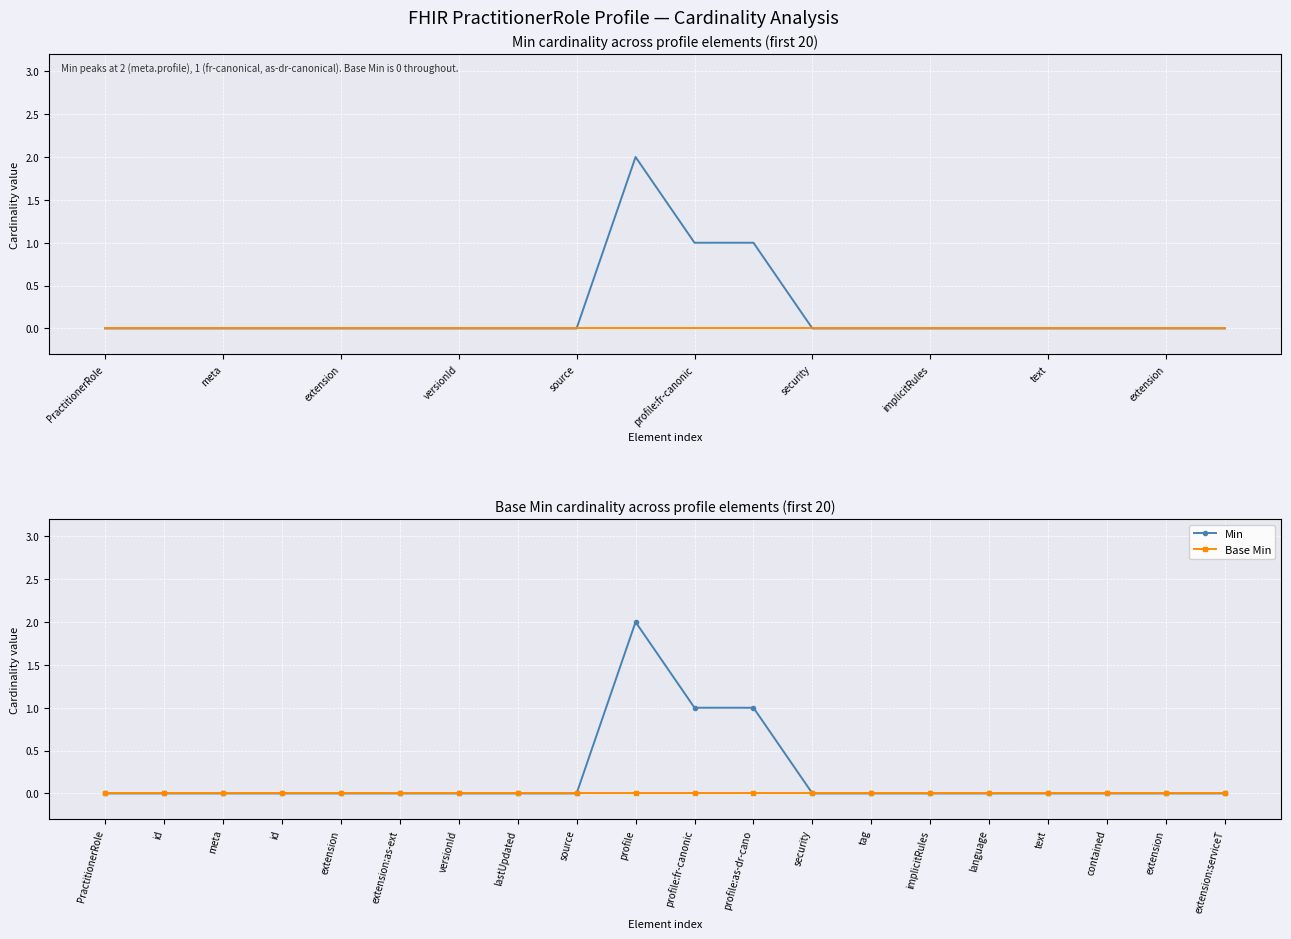

Which series has the largest total across all categories?

Min